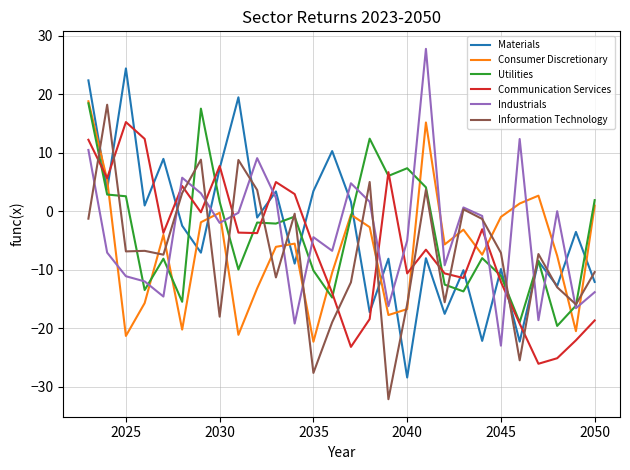

What is the minimum value for Industrials?

-22.9